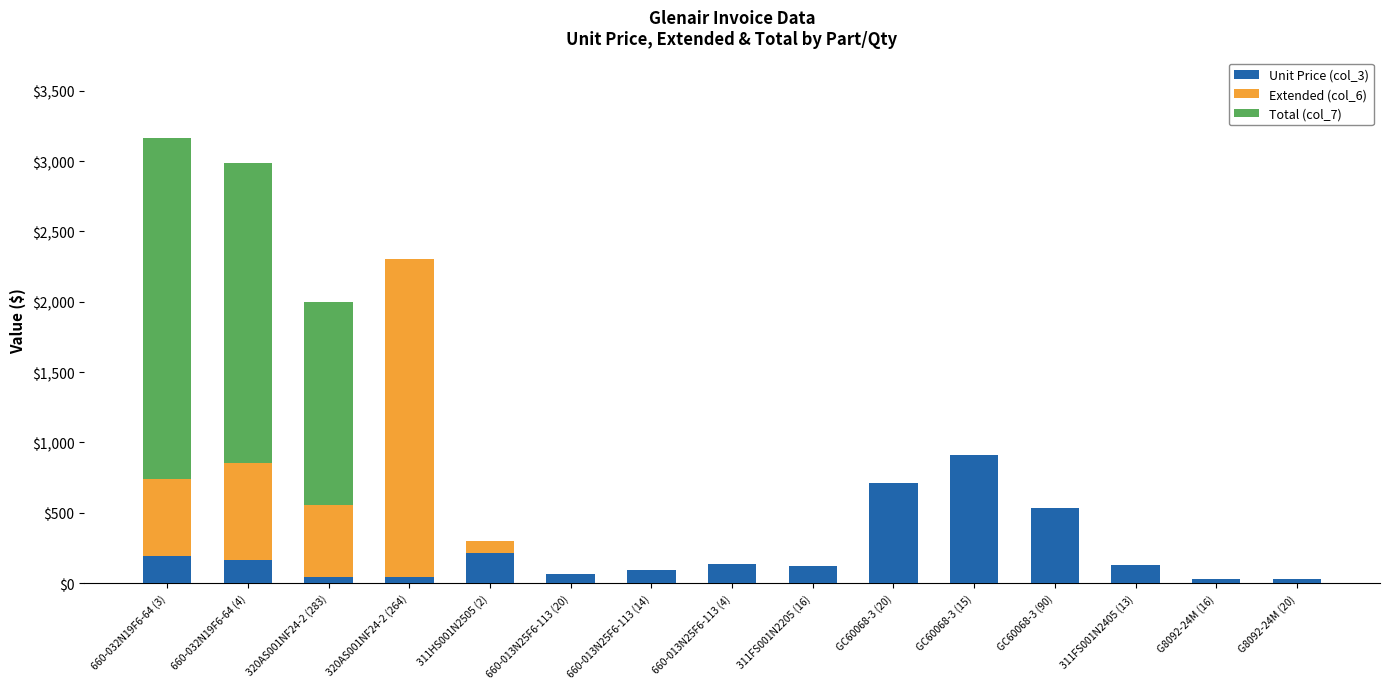

Are the bars grouped side by side (vs. stacked)?

No